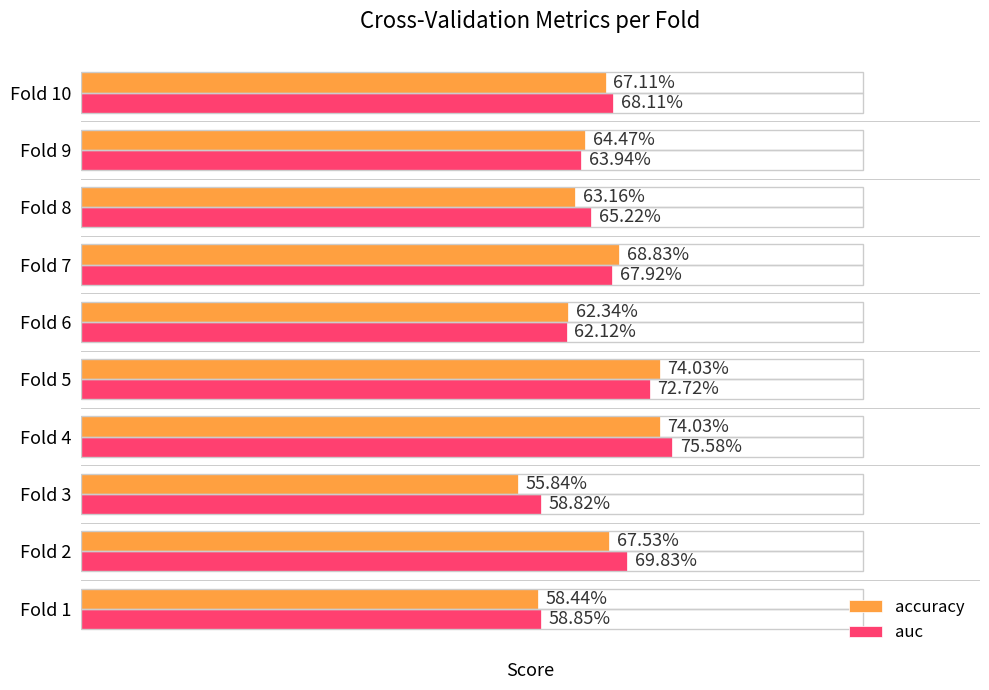

What are all the series names shown in the legend?

accuracy, auc